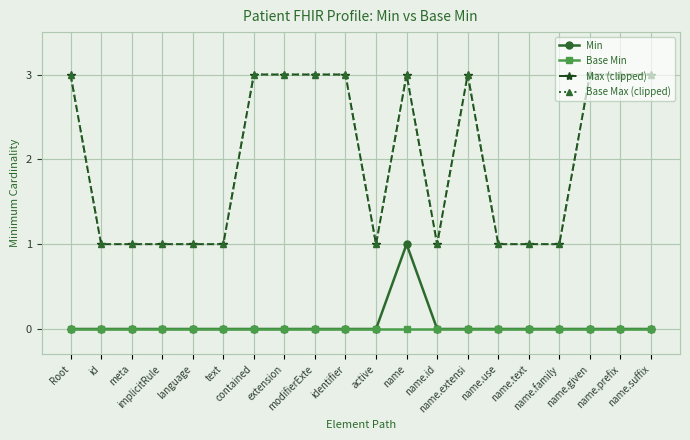

Between modifierExte and name.family, which series saw the biggest shift?

Max (clipped)